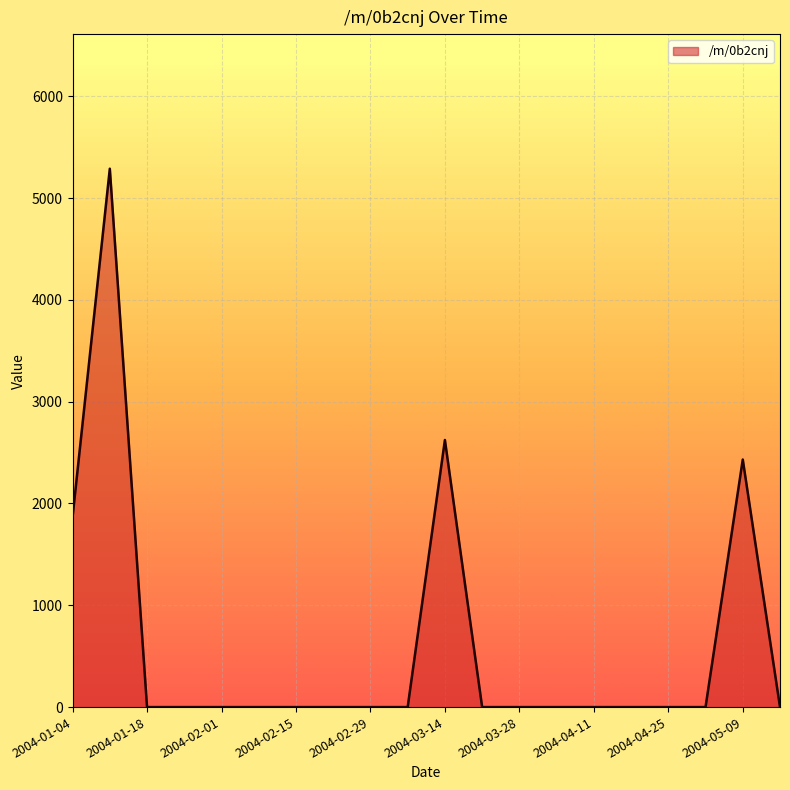

What is the maximum value shown in the chart?

5287.8